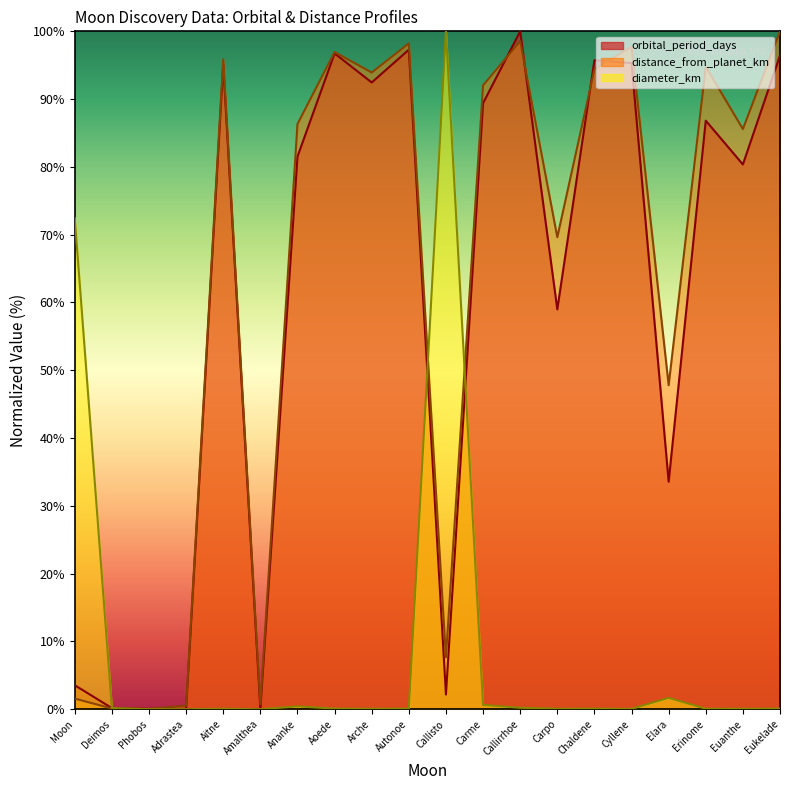

After their last crossing, which series has the higher values: distance_from_planet_km or orbital_period_days?

distance_from_planet_km